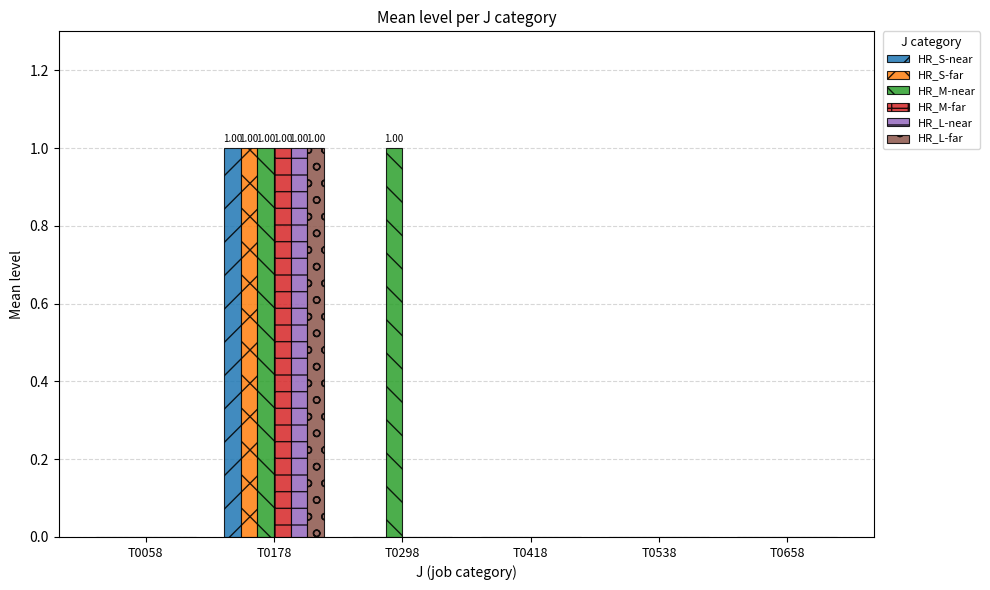

How many series are shown in this chart?

6